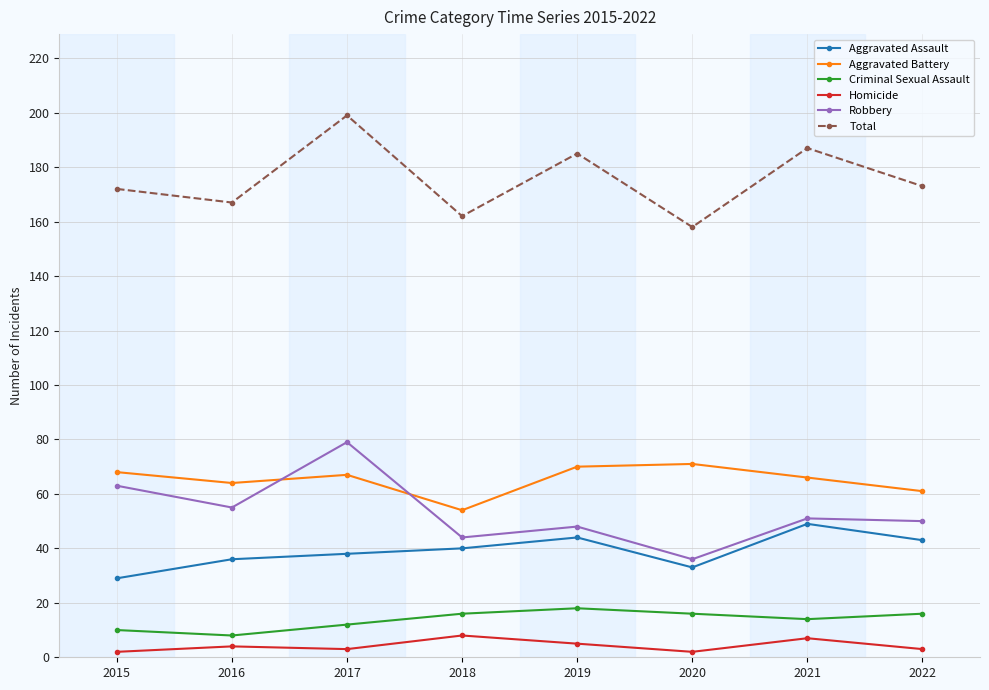

The Robbery series shows 122 at 2017. True or false?

False